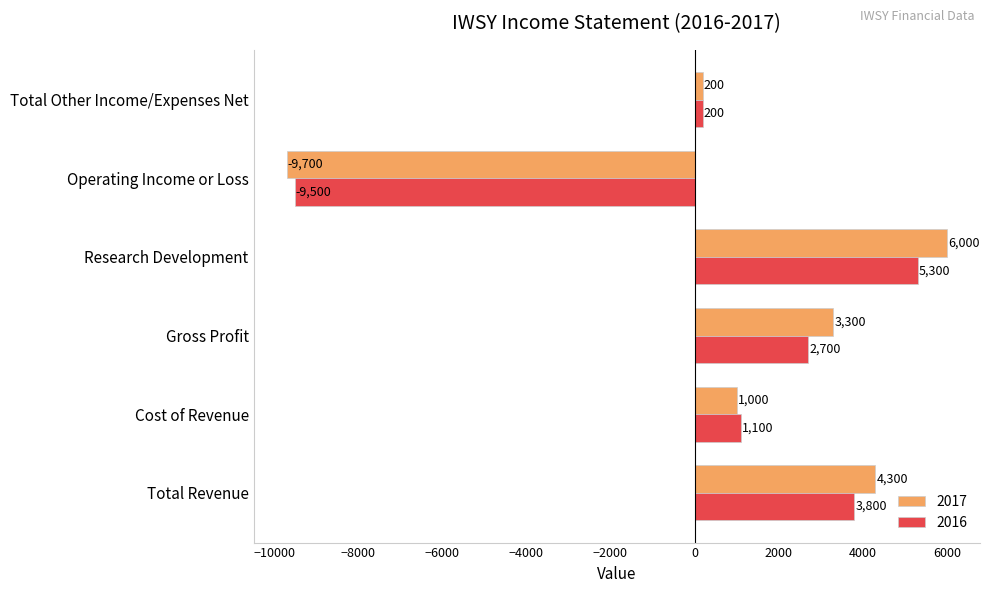

At which category is the sum across all series the highest?

Research Development